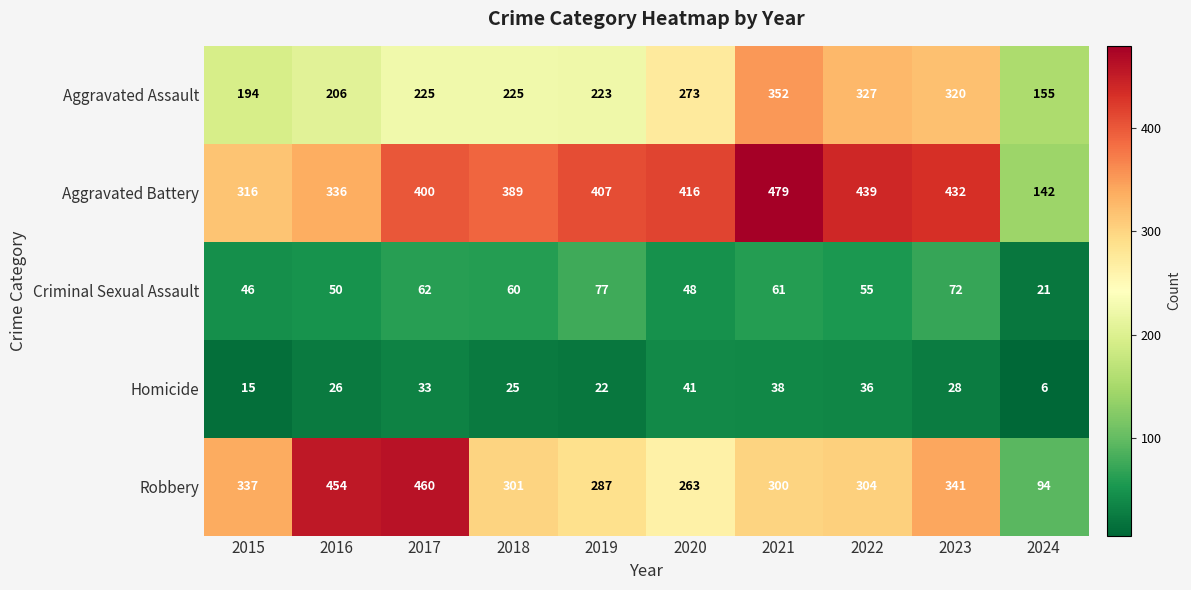

At 2024, list the series in order from smallest to largest.

Homicide, Criminal Sexual Assault, Robbery, Aggravated Battery, Aggravated Assault